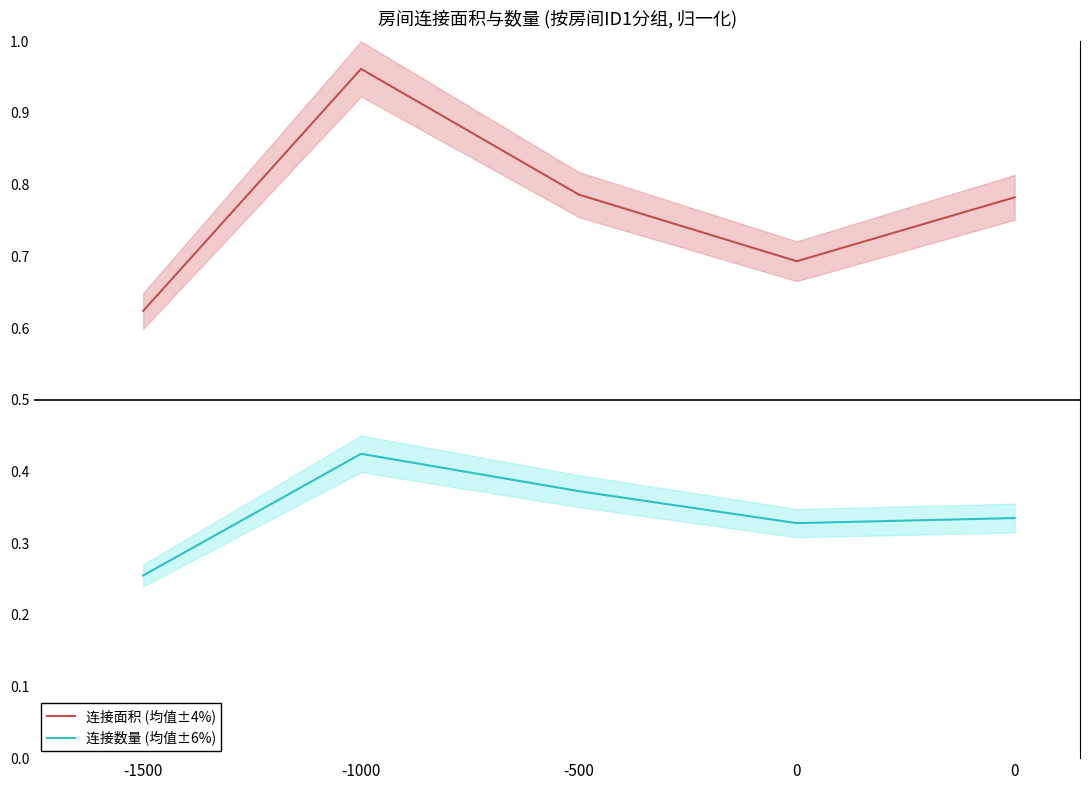

What is the value of the 连接面积 (均值±4%) point at the 3rd from the left?

0.8